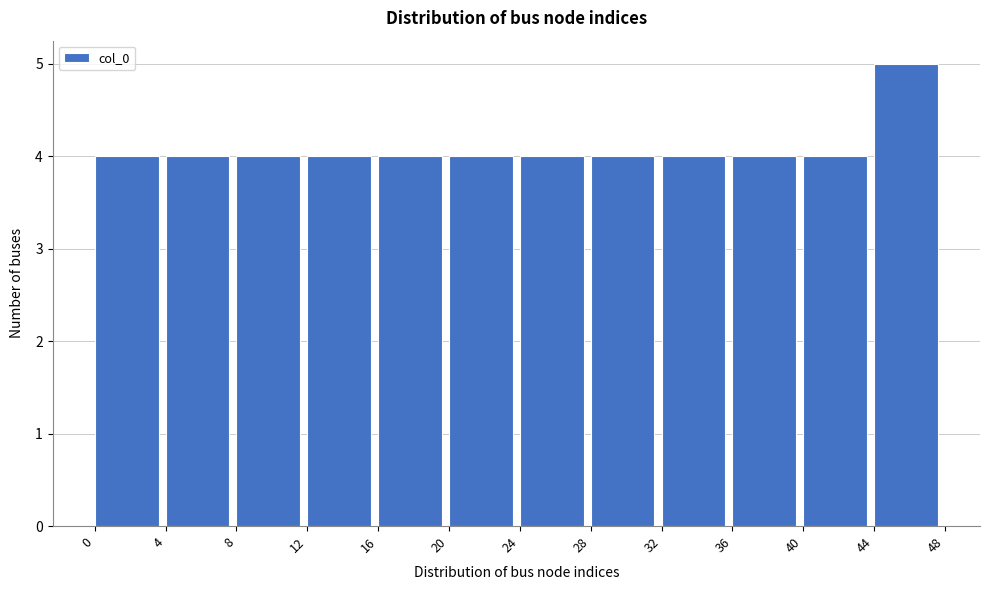

How tall is the bar that spans 40 to 44 on the x-axis? The values are not printed on the chart, so give them approximately, as read against the axis.

4